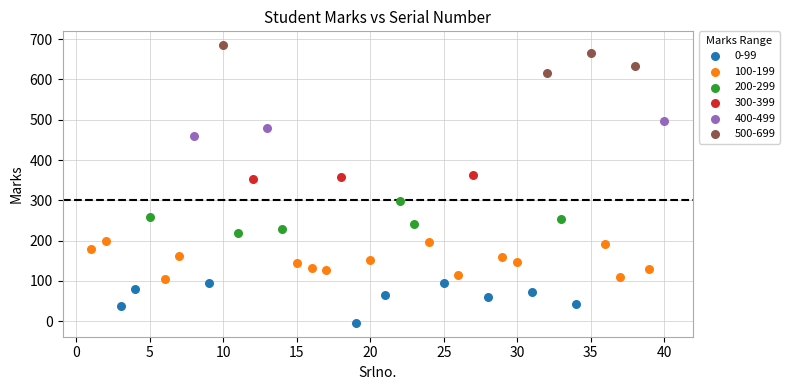

Which series contains the highest Y value?

500-699